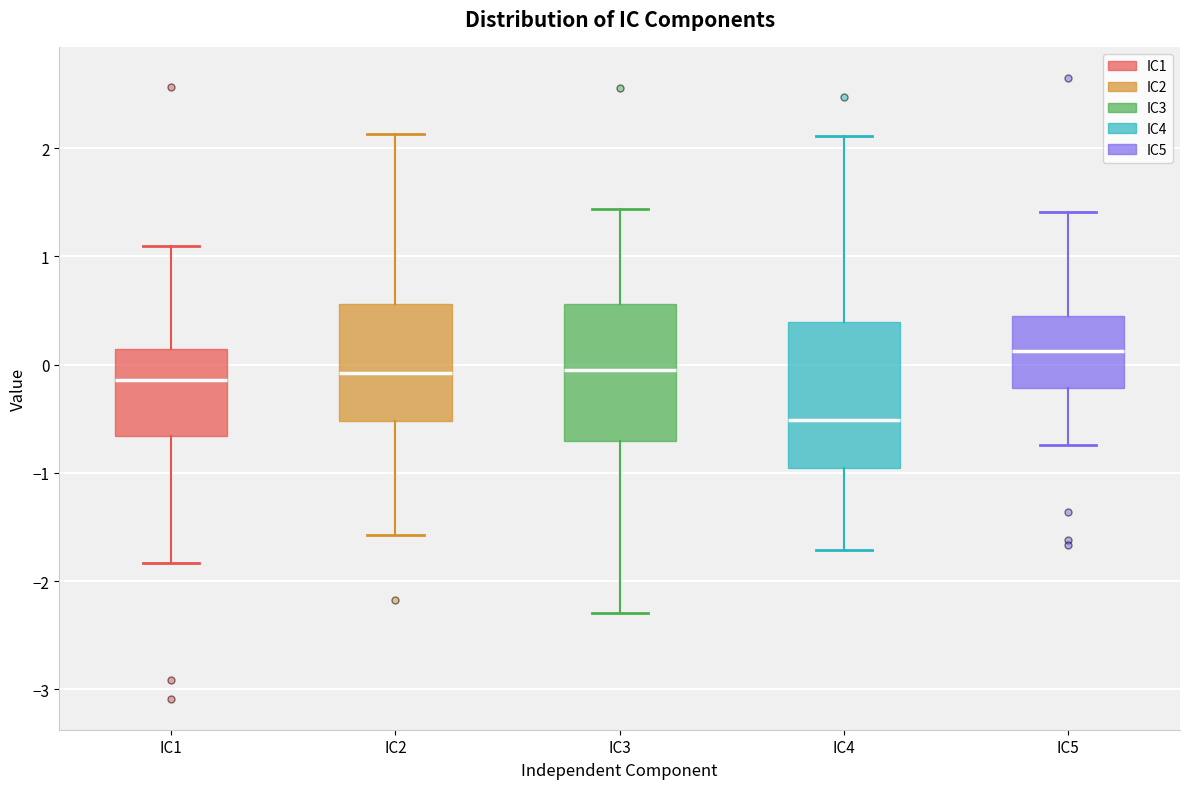

Which box's median line is the highest?

IC5